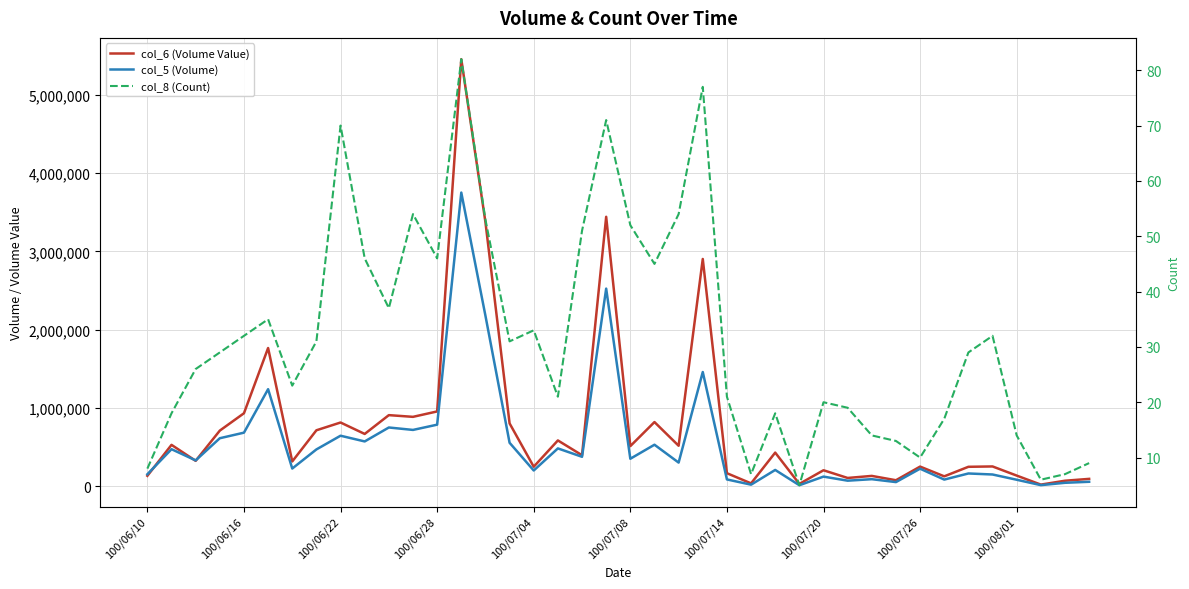

Reading left to right, transcribe all the data shown in this chart.

col_6 (Volume Value): 135030	530390	326340	712290	933760	1766650	318490	716360	815630	669640	909720	887970	956990	5453640	3373400	804360	251030	586840	397970	3441720	514190	821370	518960	2903440	168600	38690	431430	31670	206190	107670	134050	78770	252880	128490	250210	254750	138090	22930	72460	96150
col_5 (Volume): 155000	475000	332000	615000	686000	1241000	228000	472000	647000	574000	752000	721000	788000	3751000	2179000	557000	203000	485000	378000	2525000	353000	532000	304000	1460000	89000	22000	210000	15000	125000	73000	92000	55000	226000	87000	165000	152000	85000	16000	46000	59000
col_8 (Count): 8	18	26	29	32	35	23	31	70	46	37	54	46	82	53	31	33	21	51	71	52	45	54	77	21	7	18	5	20	19	14	13	10	17	29	32	14	6	7	9